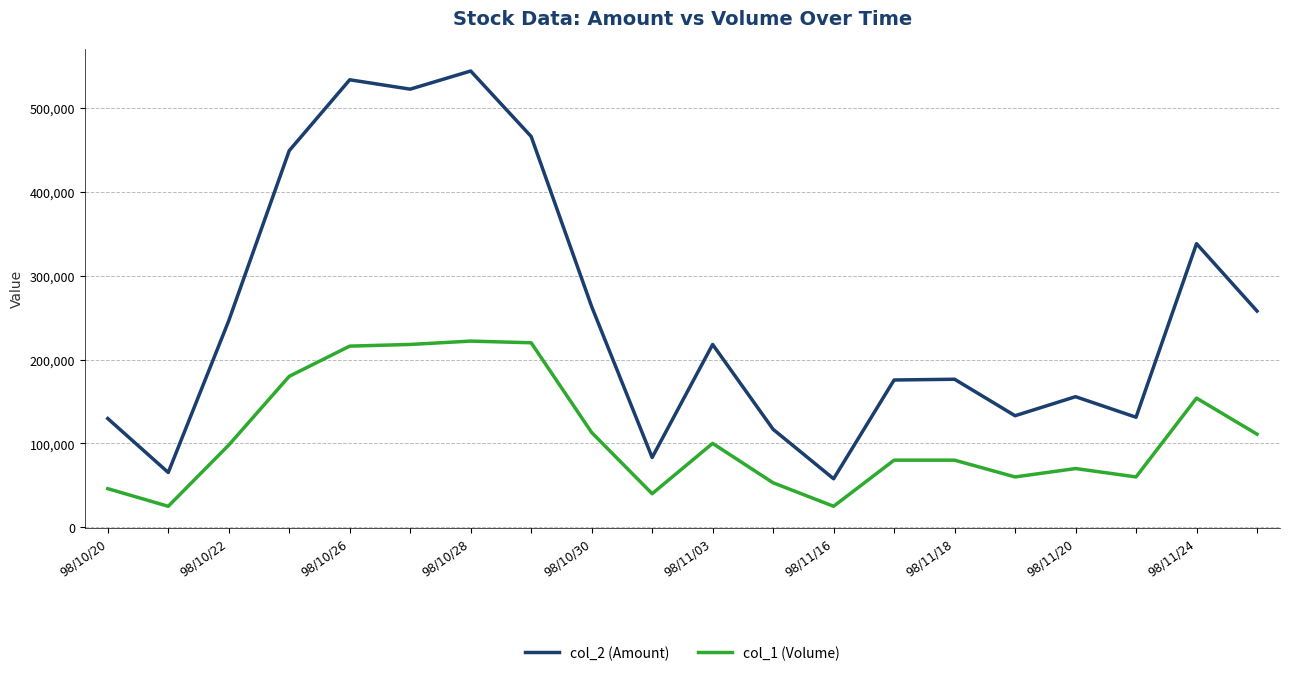

Which series has the largest range (max minus min)?

col_2 (Amount)